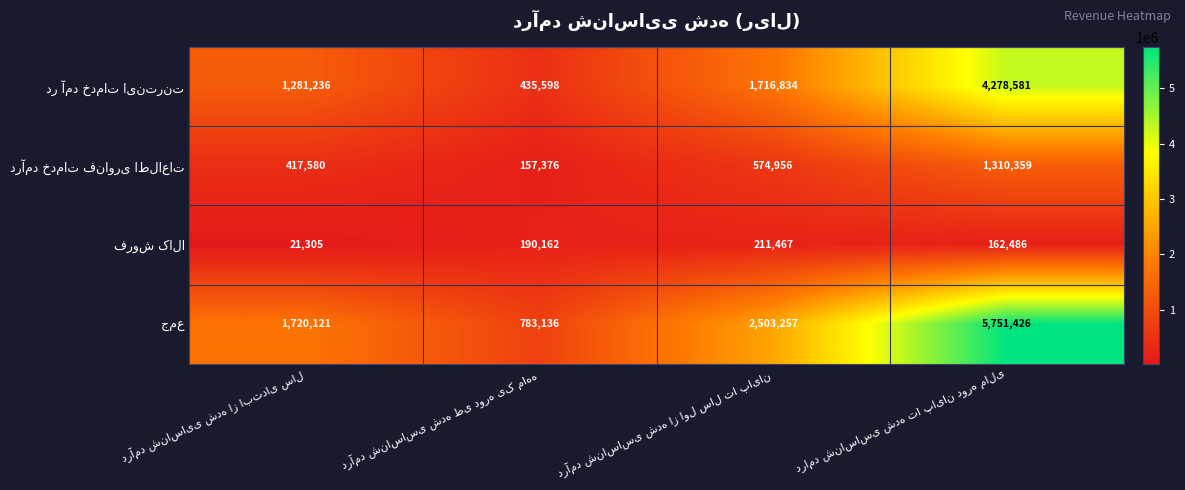

What is the greatest value displayed?

5751426